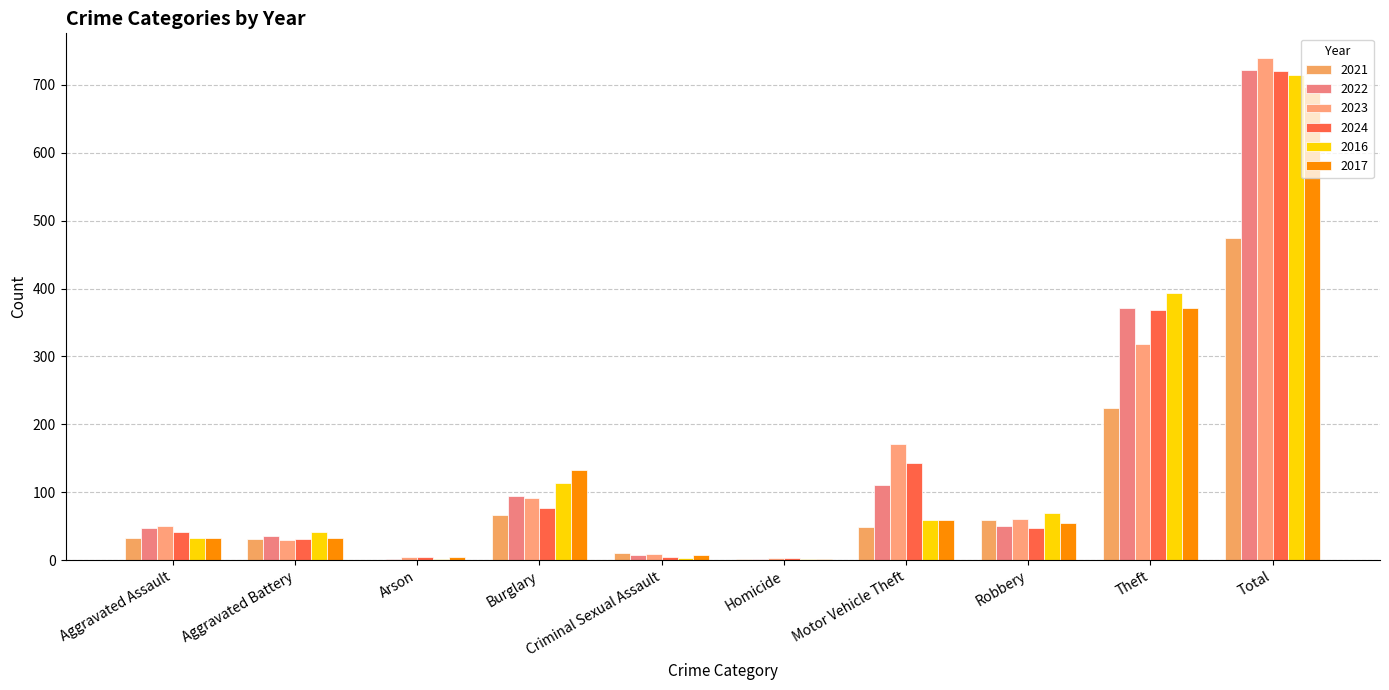

Is the value of 2022 at Aggravated Battery greater than the value of 2017 at Aggravated Assault?

Yes